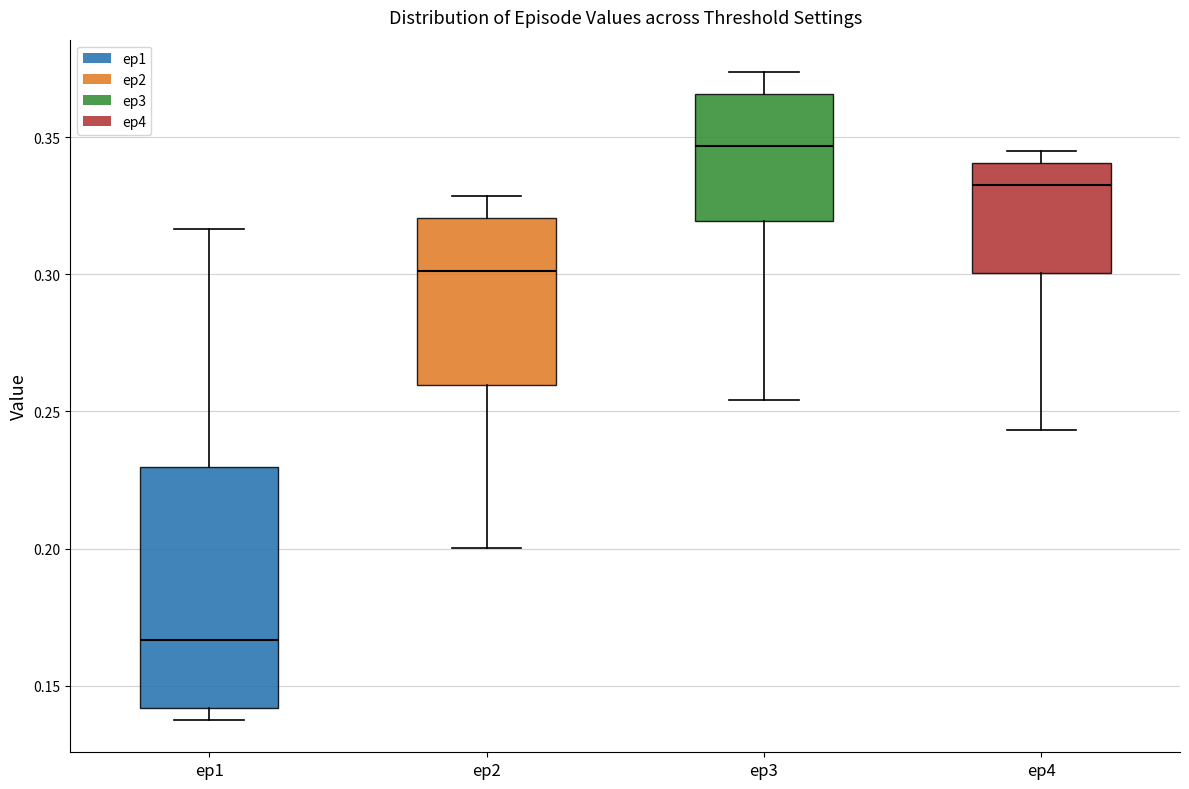

Reading left to right, read every box against the y-axis: the position of its median line, the range the box covers, and the ends of its whiskers. The values are not printed on the chart, so give them approximately, as read against the axis.

ep1: median 0.165, box 0.140 to 0.230, whiskers 0.140 (just below the box's lower edge) to 0.315
ep2: median 0.300, box 0.260 to 0.320, whiskers 0.200 to 0.330
ep3: median 0.345, box 0.320 to 0.365, whiskers 0.255 to 0.375
ep4: median 0.335, box 0.300 to 0.340, whiskers 0.245 to 0.345